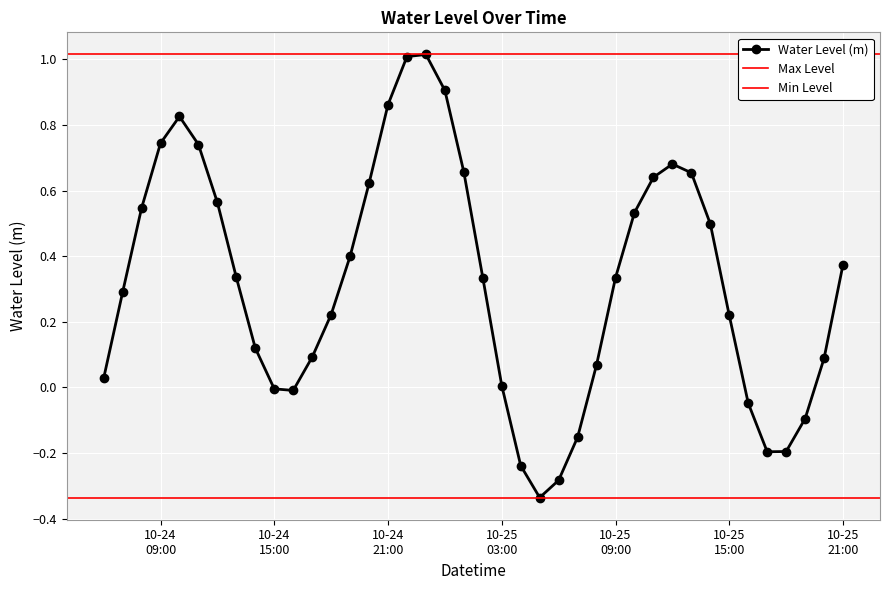

What is the label of the 27th point from the left?

2024-10-25 08:00:00